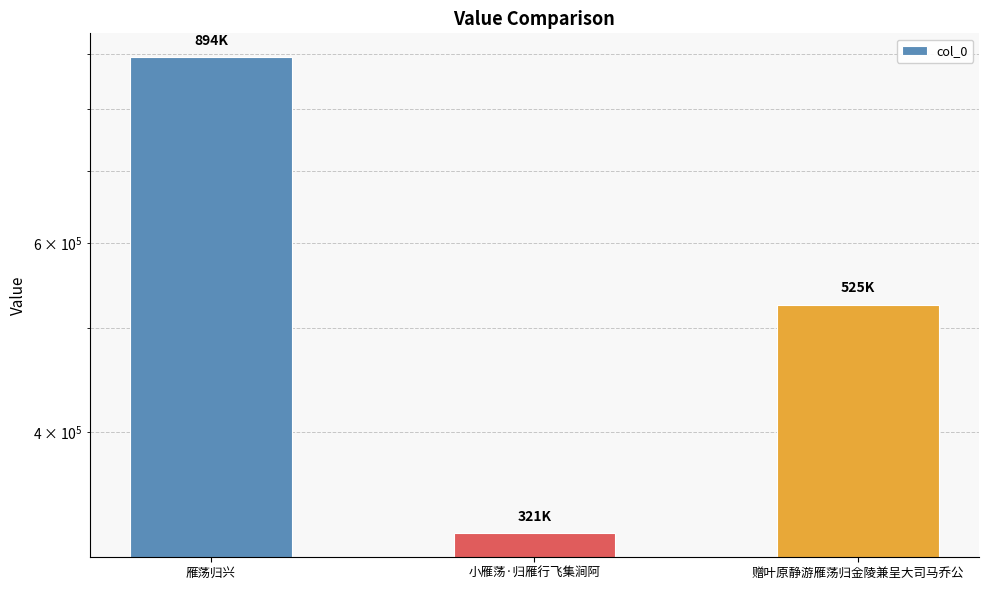

True or false: the data shows 1200872 at 雁荡归兴.

False